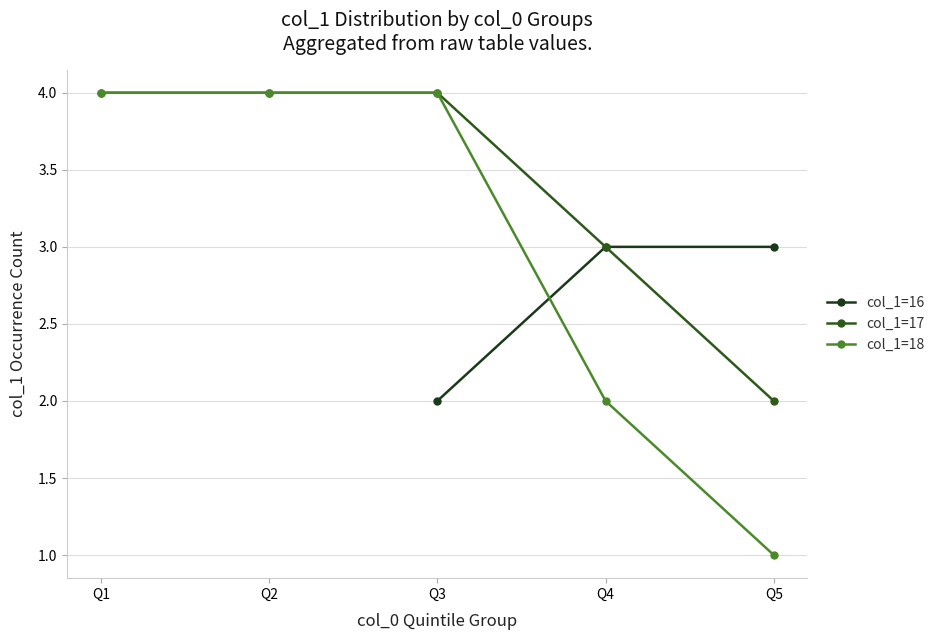

At which label does col_1=17 reach its peak?

Q1